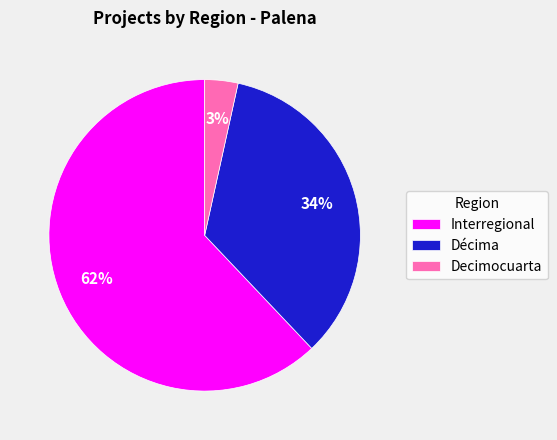

Between Decimocuarta and Décima, which is larger?

Décima